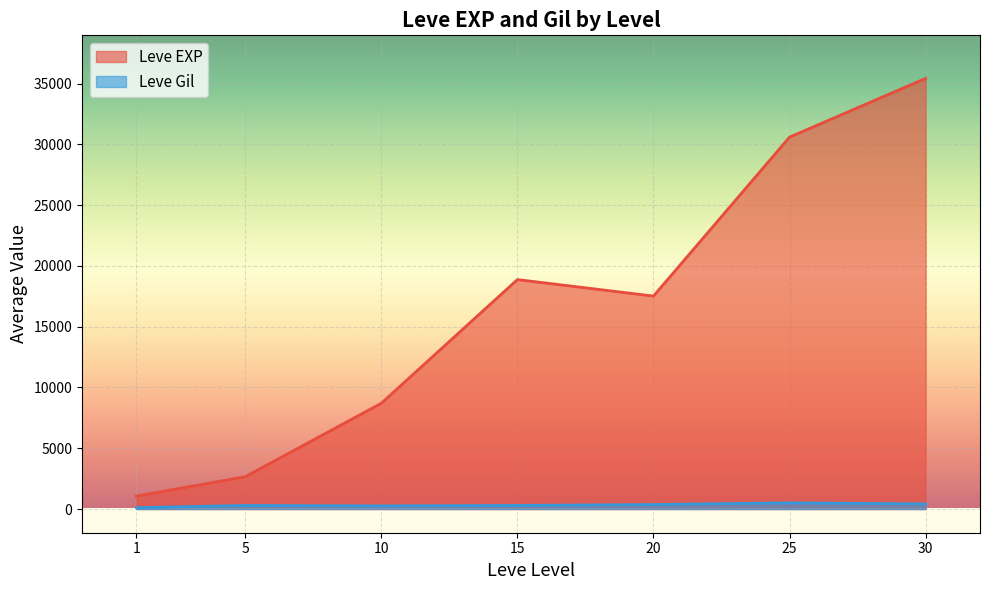

True or false: Leve EXP and Leve Gil intersect in this chart.

False